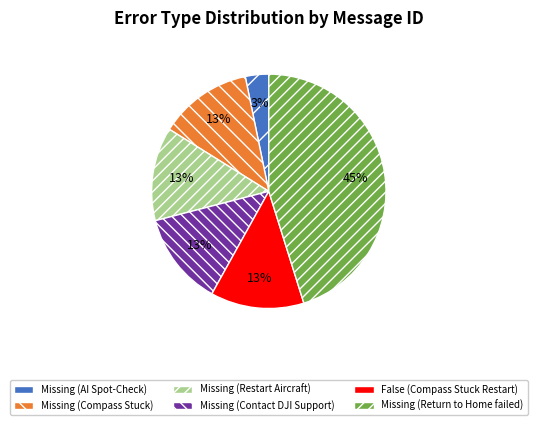

Which slice is the largest?

Missing (Return to Home failed)